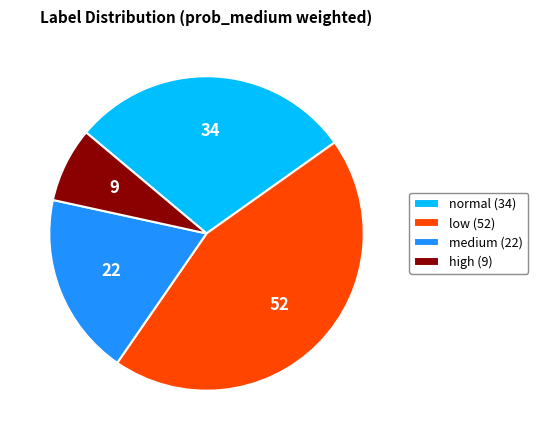

What is the ratio of the value at medium (22) to the value at low (52)?

0.4